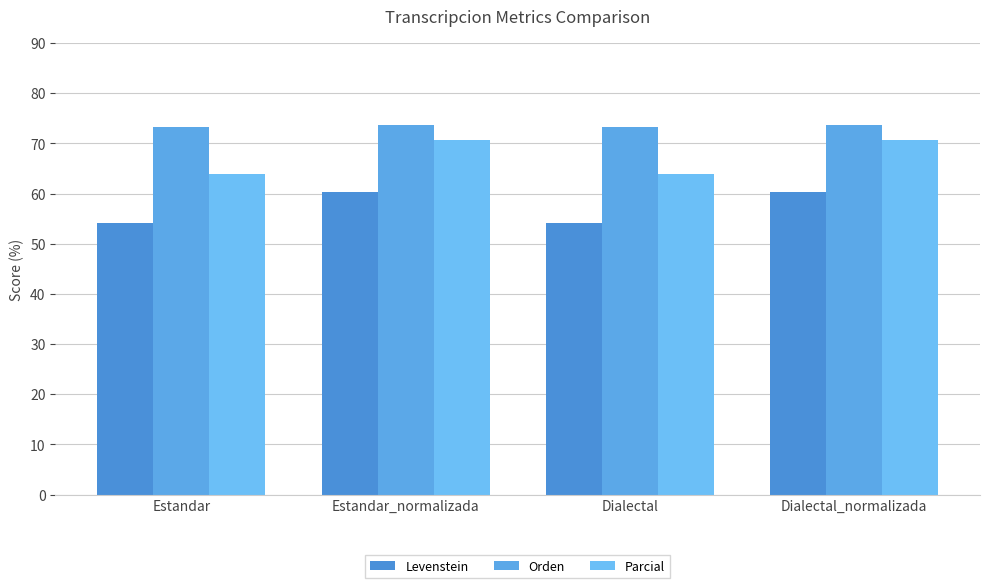

What is the approximate value of Parcial at Dialectal?

63.8